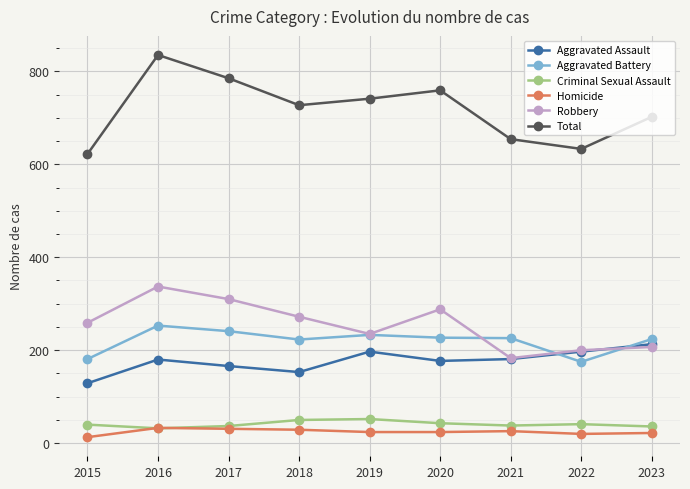

What is the average value of the Total series?

718